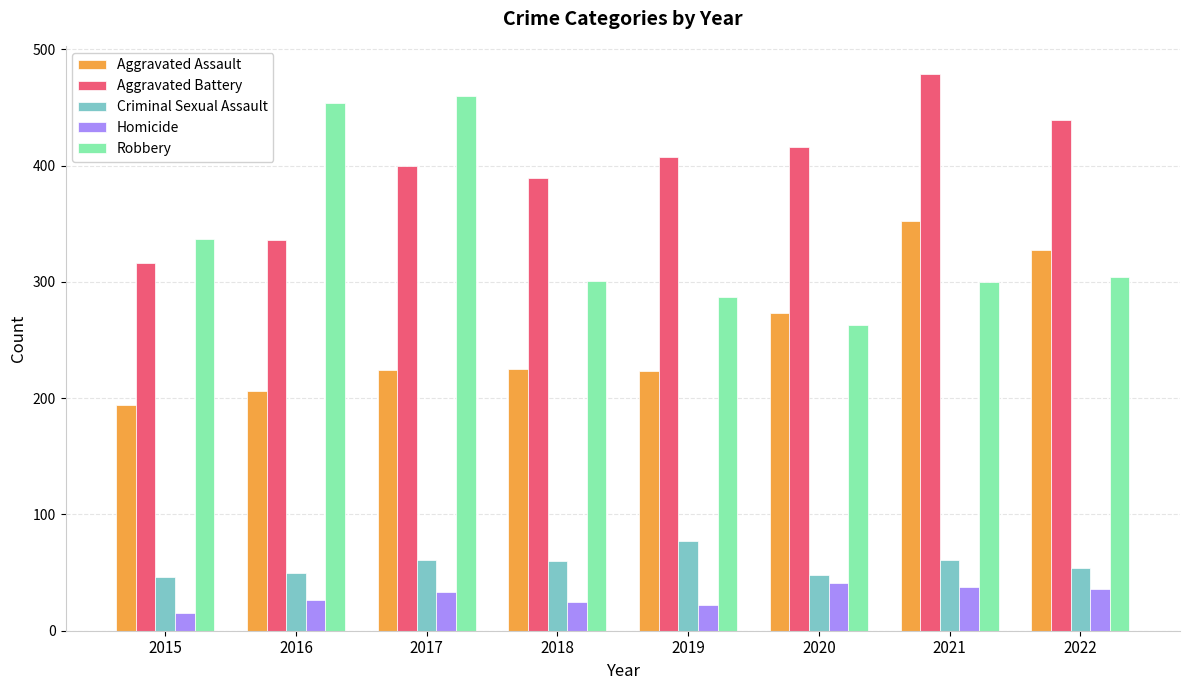

Rank the series at 2021 from lowest to highest value.

Homicide, Criminal Sexual Assault, Robbery, Aggravated Assault, Aggravated Battery